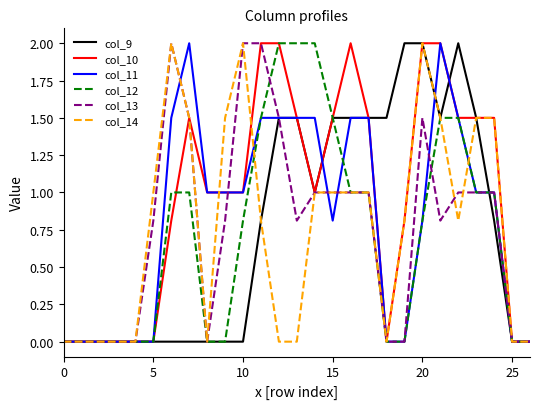

Which series has the largest total across all categories?

col_10